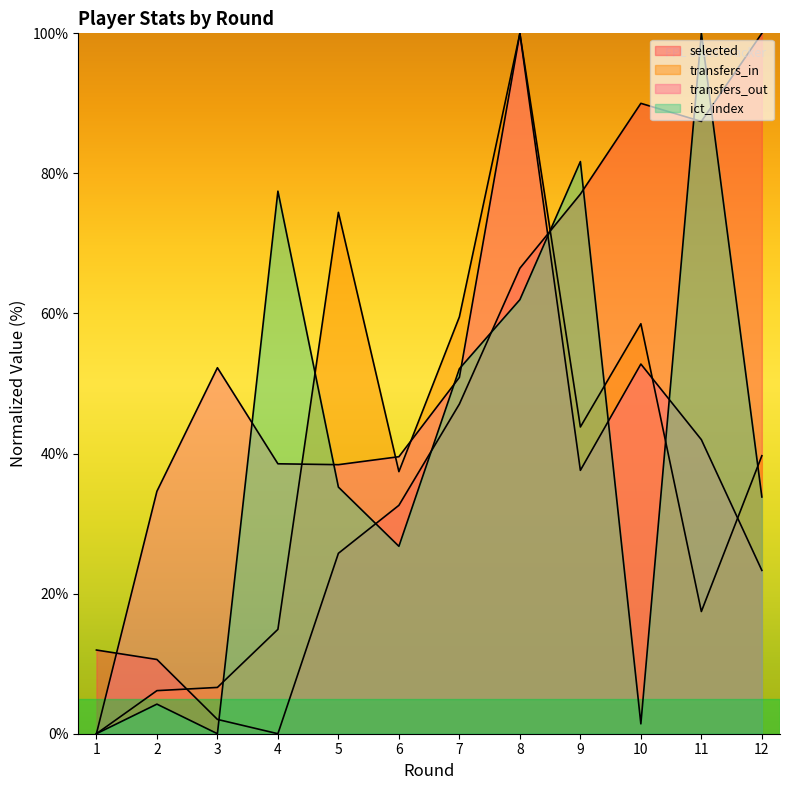

At which label is selected closest to 50?

7